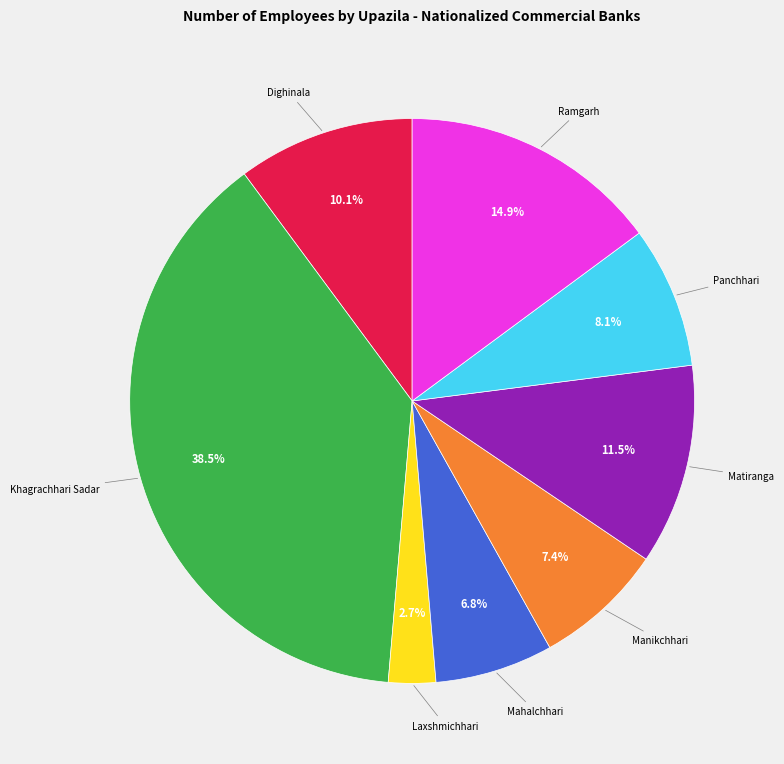

Does any single category account for the majority?

No